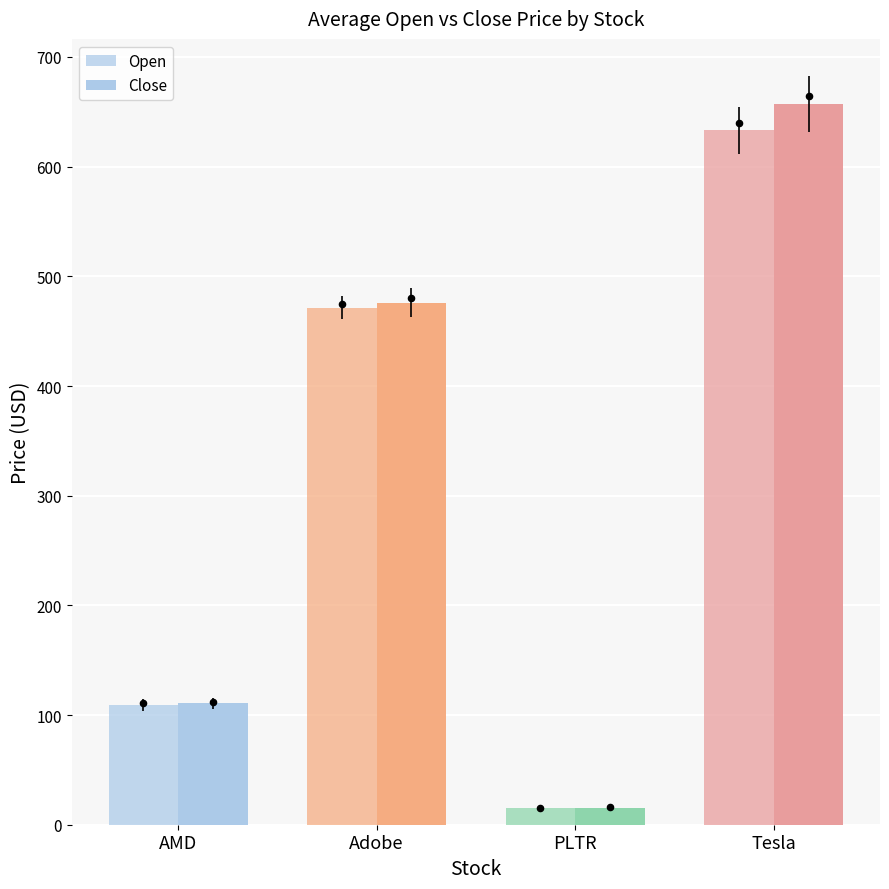

Is the value of Open at Adobe greater than the value of Close at Adobe?

No